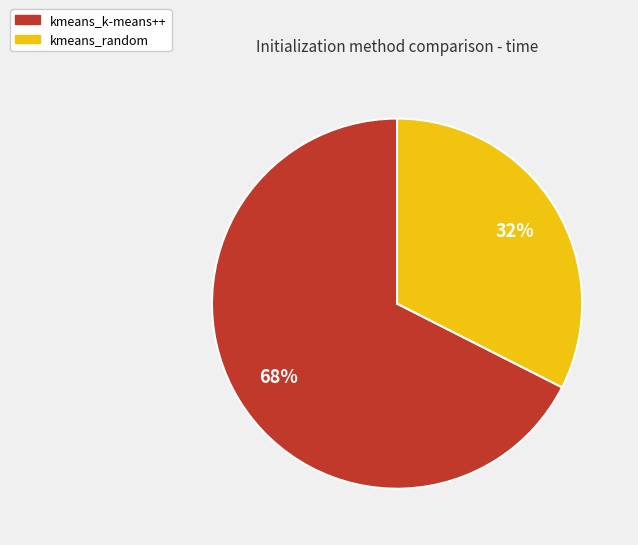

What is the ratio of the value at kmeans_random to the value at kmeans_k-means++?

0.5